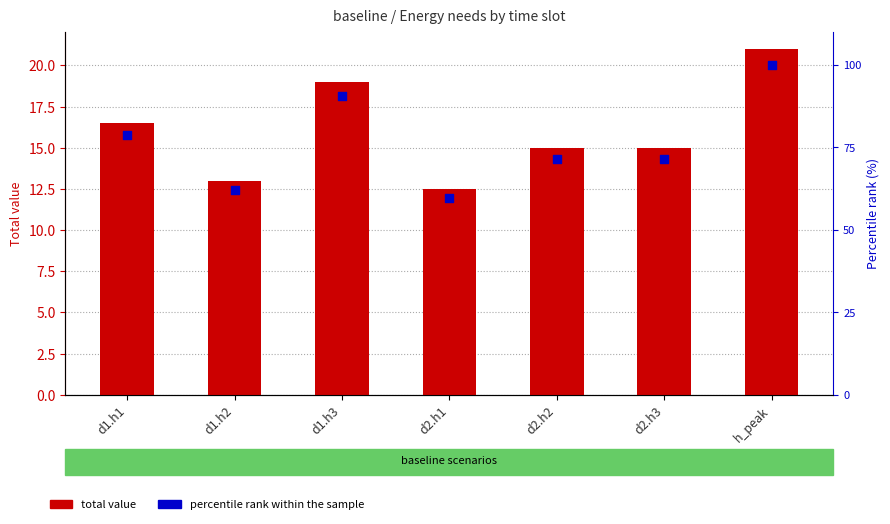

Which series has the largest total across all categories?

percentile rank within the sample